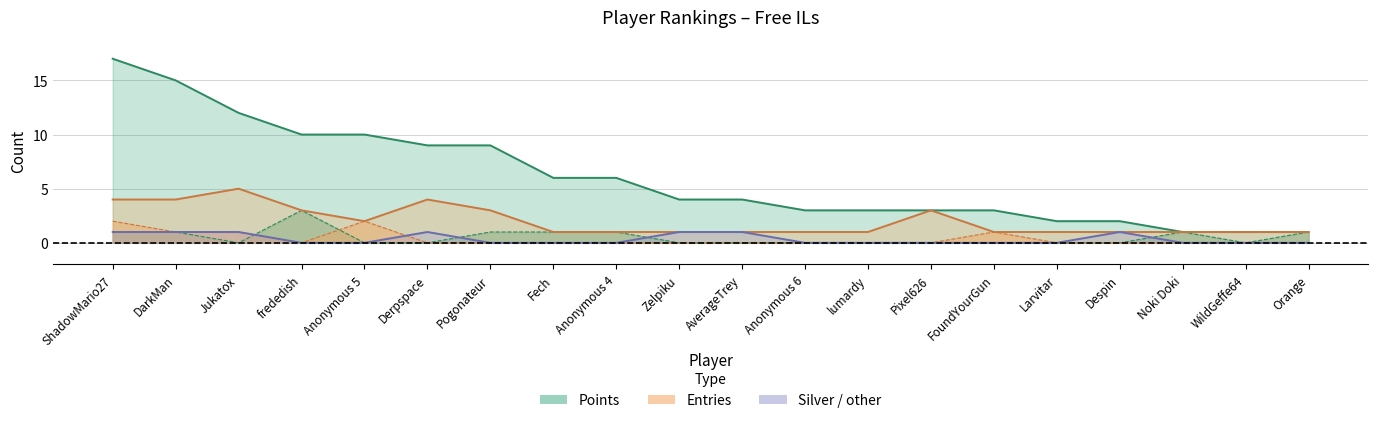

The Points series shows 6 at Anonymous 4. True or false?

True